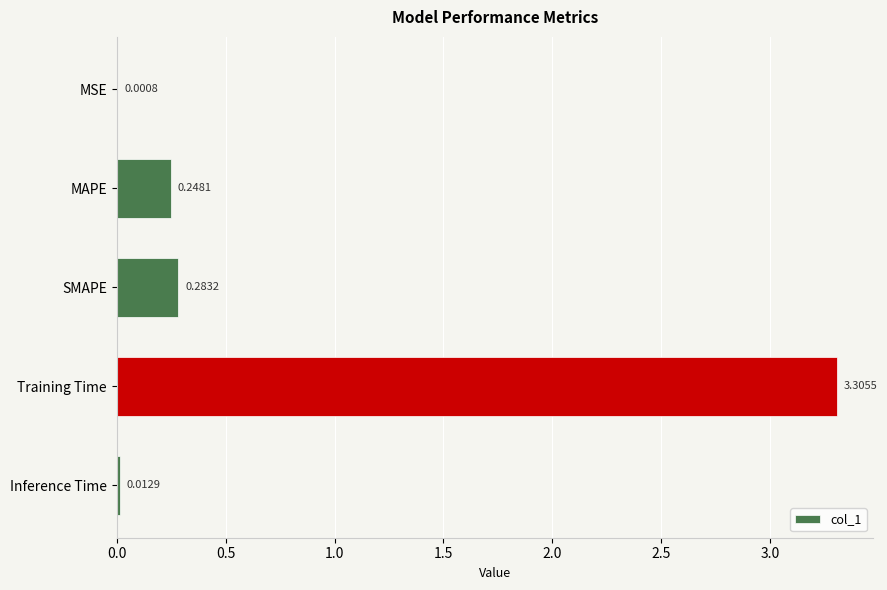

What is the change in value from MSE to Training Time?

+3.3